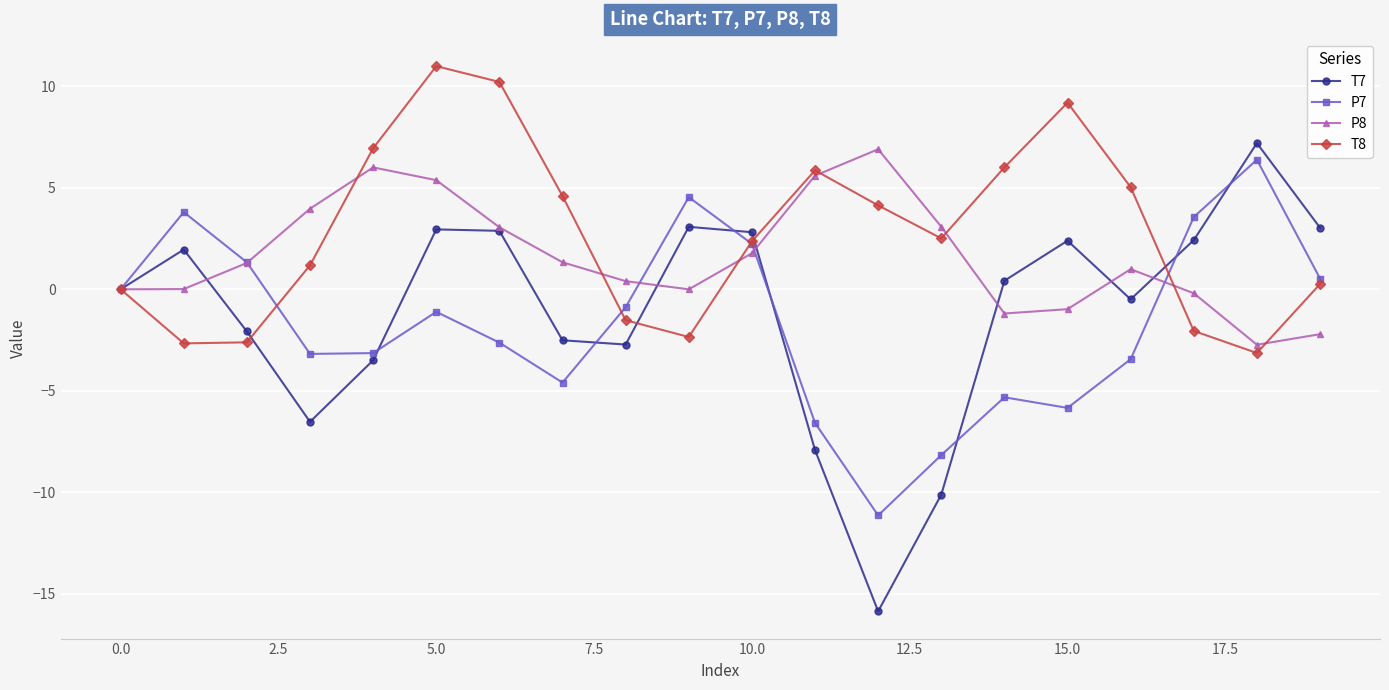

How many interior local peaks does the T8 series have?

3